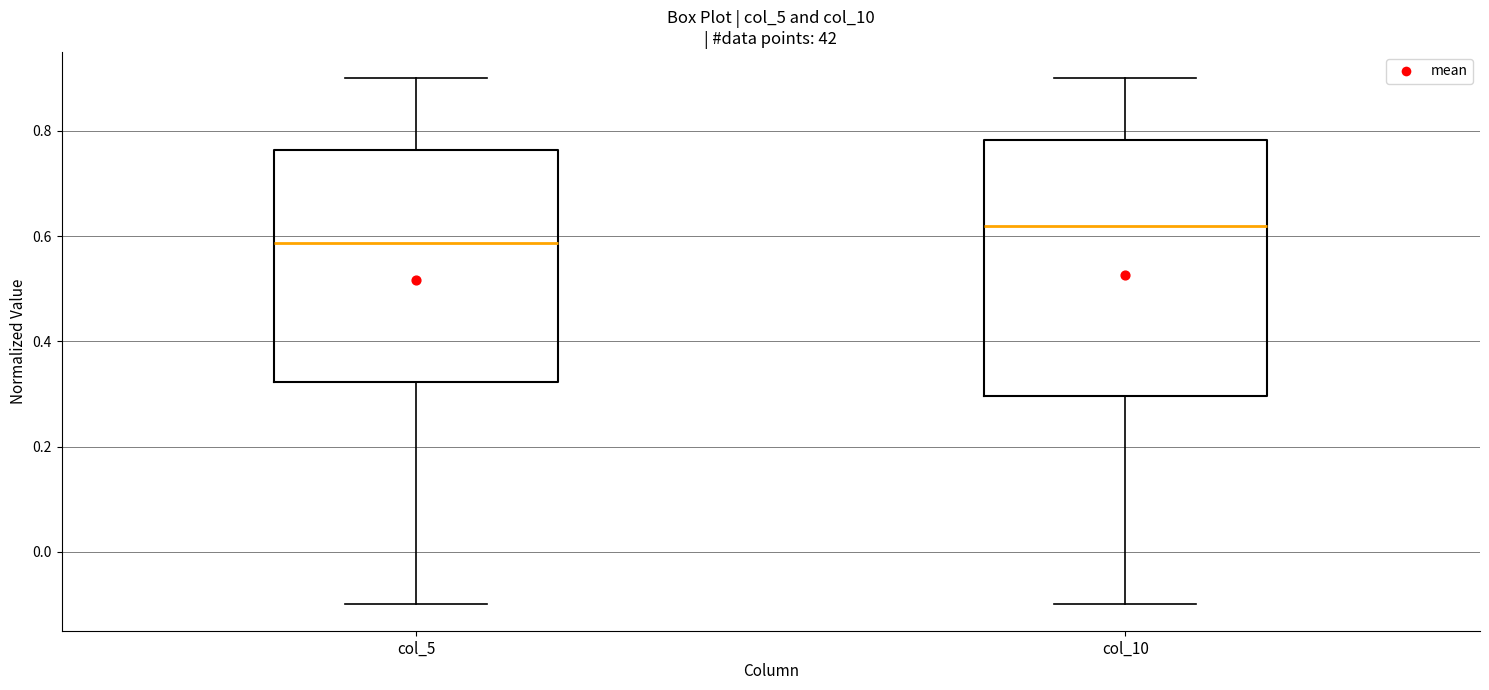

Where is the upper edge of the box for col_5 on the y-axis? The values are not printed on the chart, so give them approximately, as read against the axis.

0.76